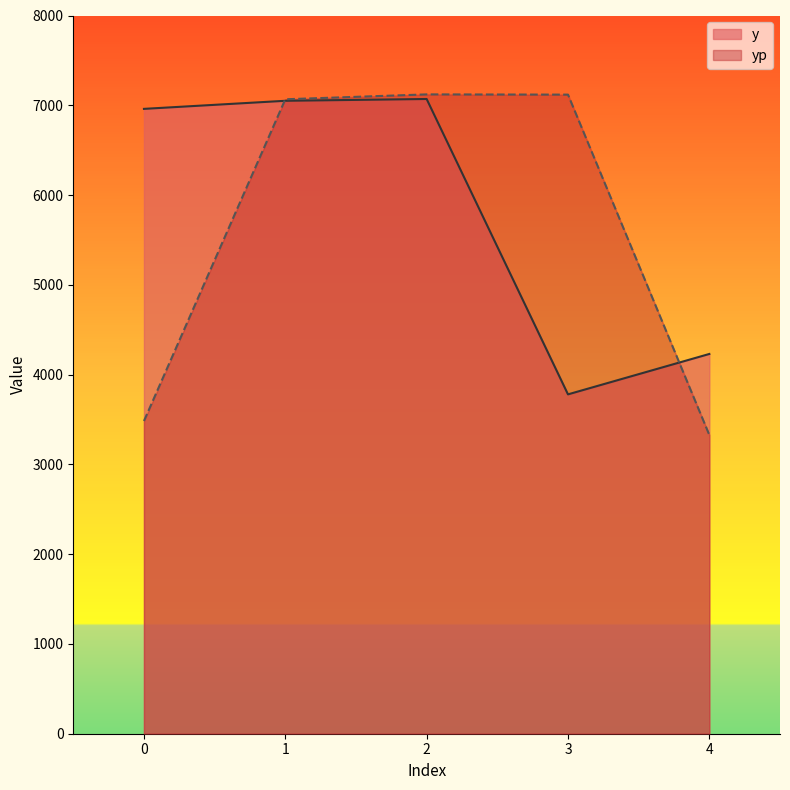

True or false: yp has more than 0 interior local peaks.

True